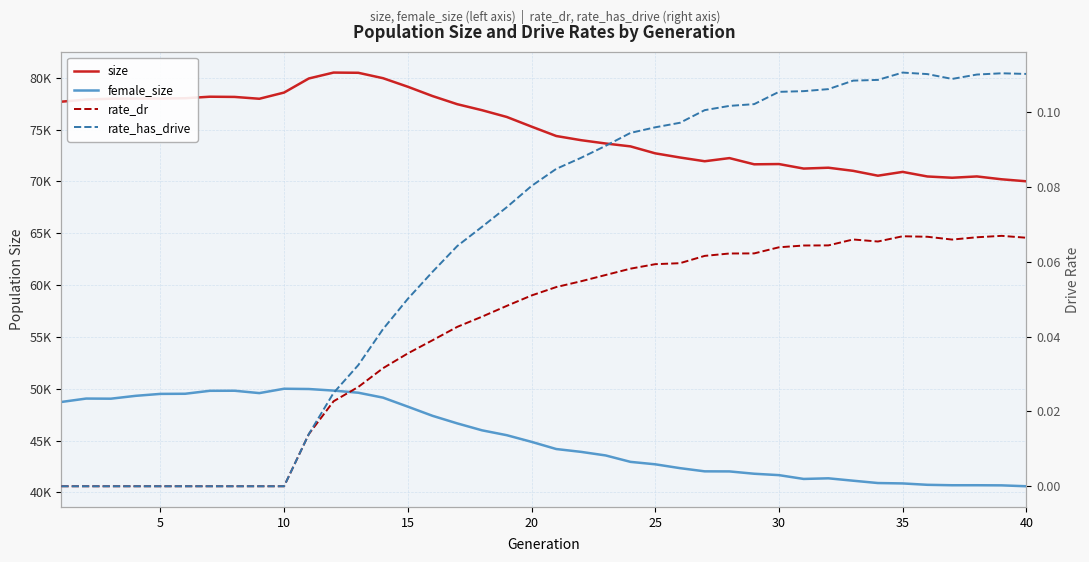

True or false: female_size has a value of 19565.8 at 36.

False